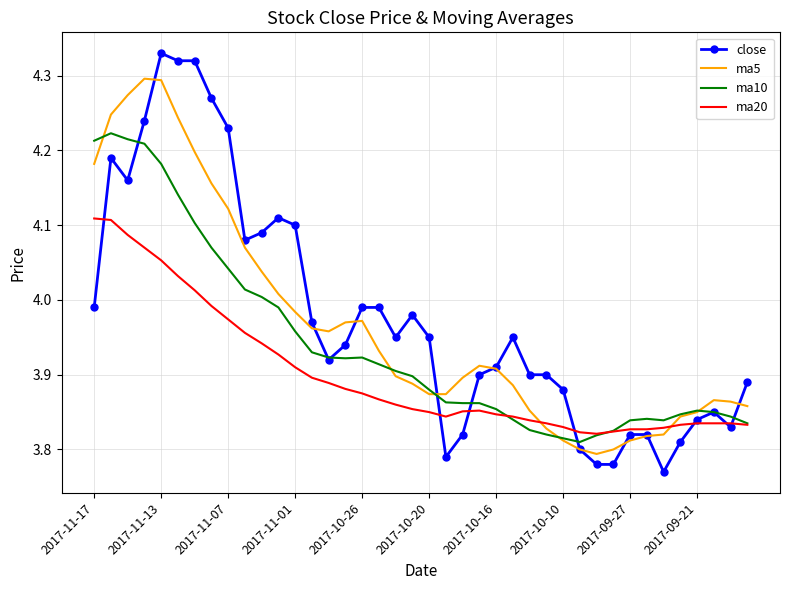

Rank the series by their maximum value, from lowest to highest.

ma20, ma10, ma5, close